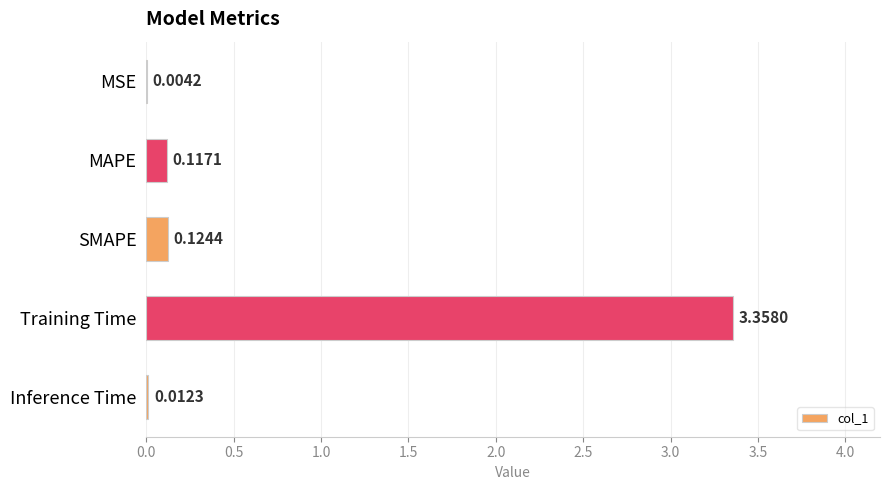

What is the change in value from MSE to MAPE?

+0.1